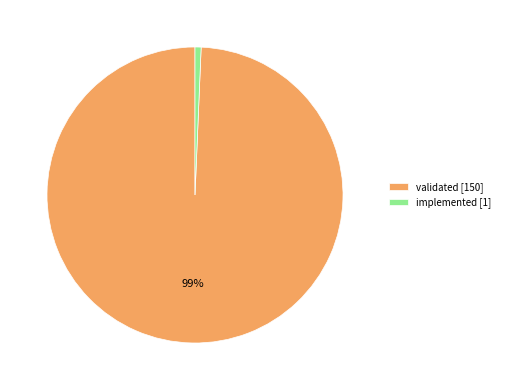

To the nearest percent, what is the combined percentage of validated [150] and implemented [1]?

100%